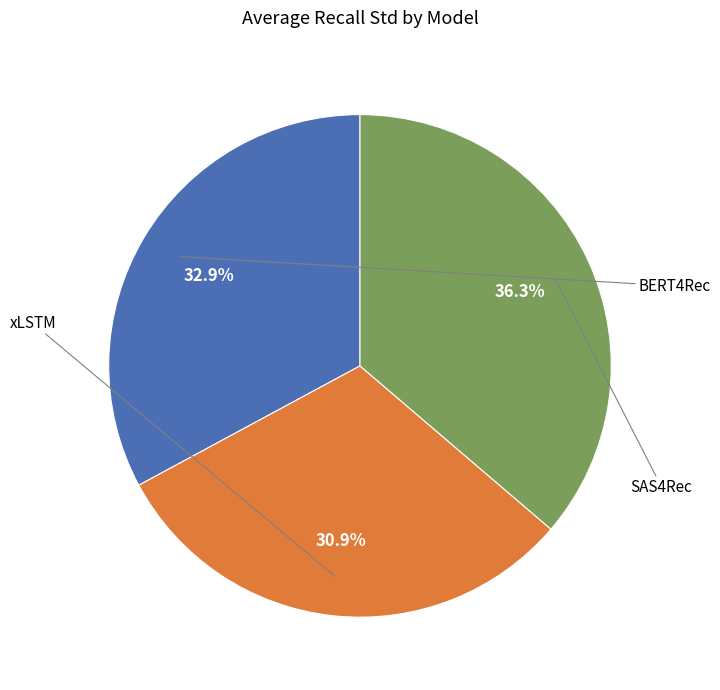

Is there any slice that represents more than half of the pie?

No